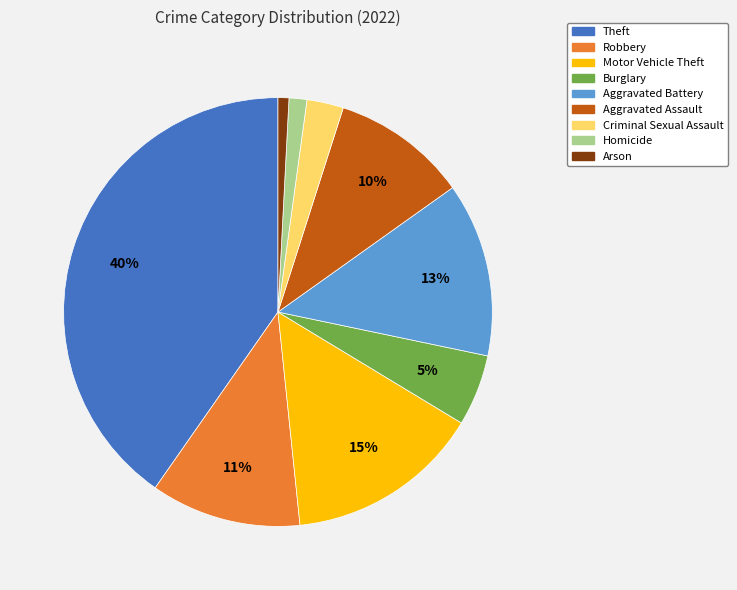

Does Motor Vehicle Theft account for over 50% of the chart?

No